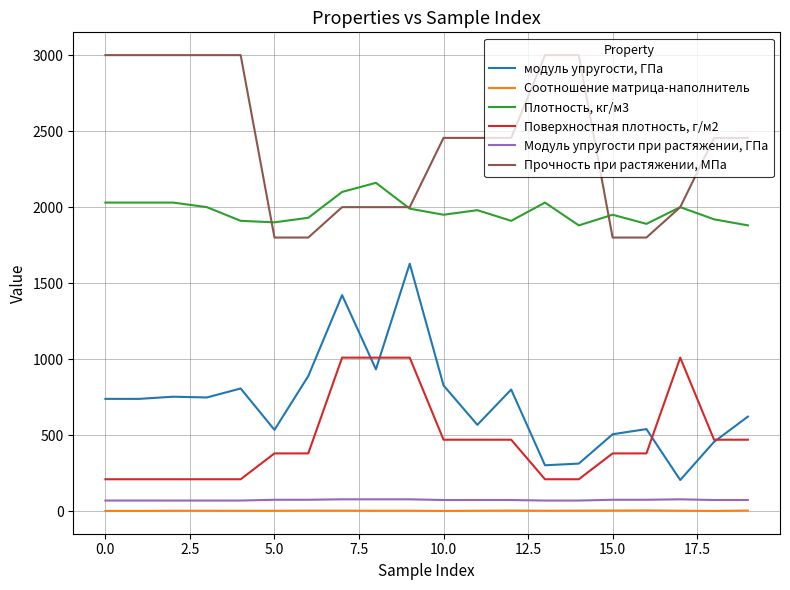

What is the minimum value shown in the chart?

1.6